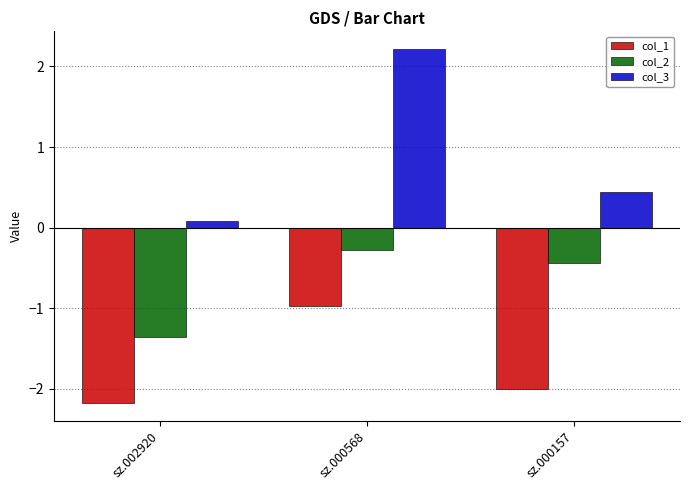

Between sz.000568 and sz.000157, which series saw the biggest shift?

col_3